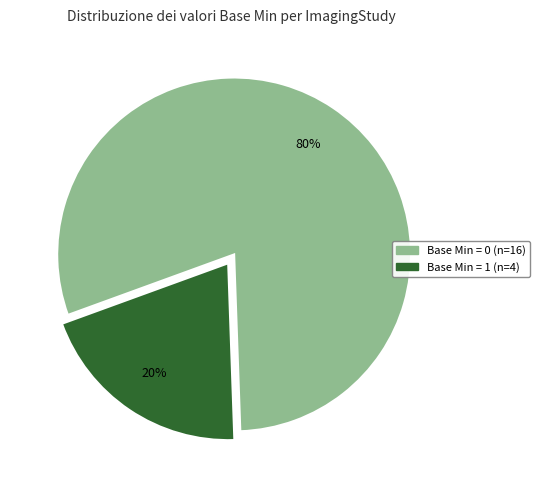

To the nearest percent, what is the difference between the largest and smallest slice percentages?

60%